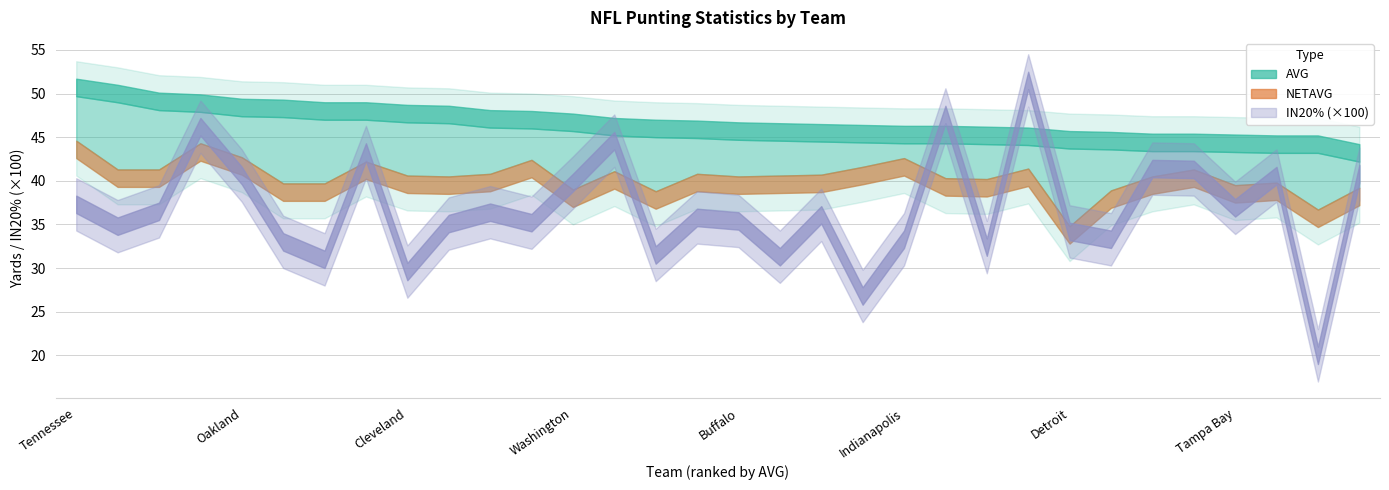

What is the average value of the NETAVG series?

40.6